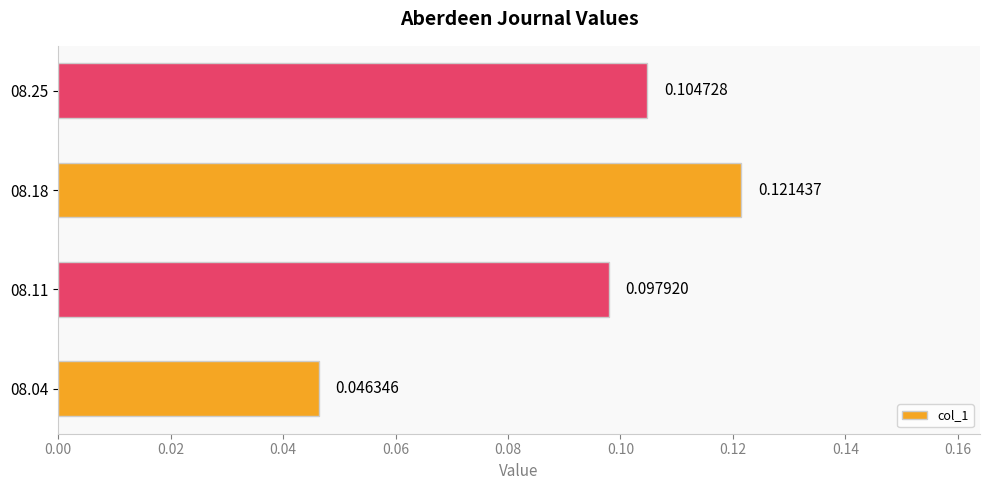

Between 08.11 and 08.18, which is larger?

08.18